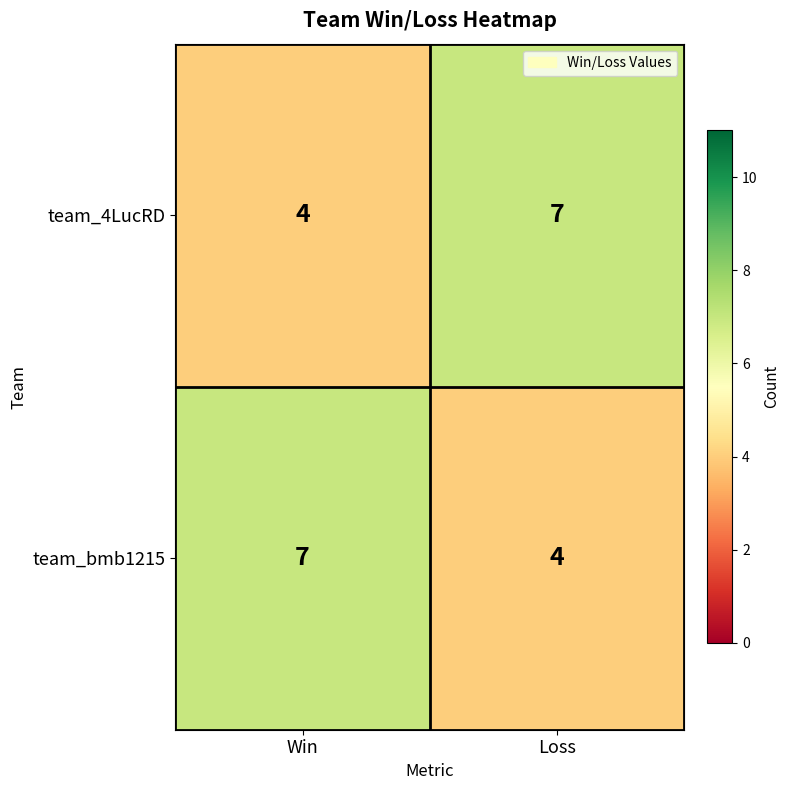

Count the number of data series in this chart.

2